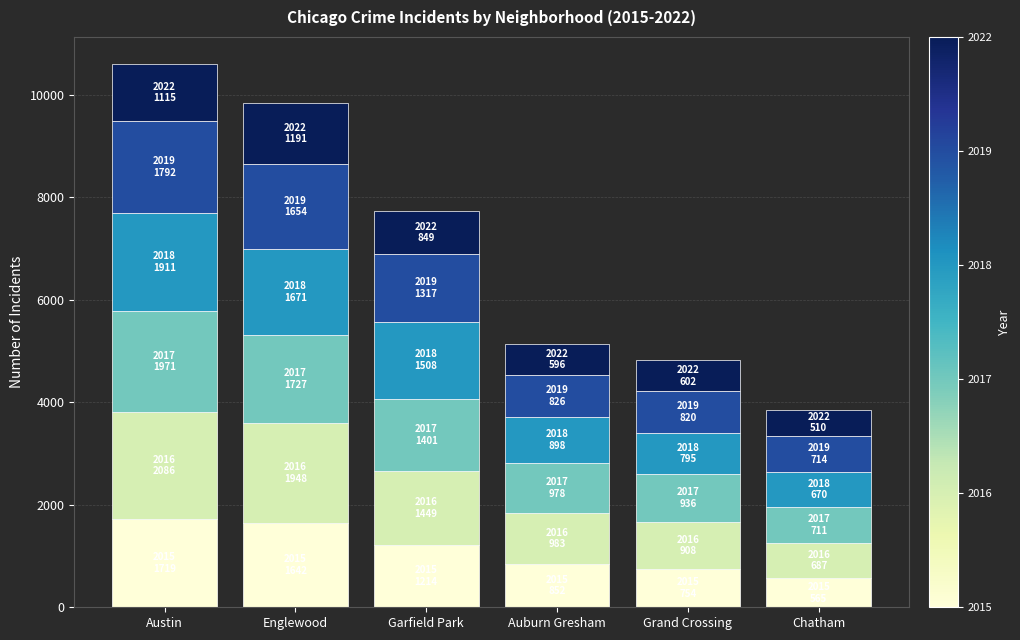

What is the total value across all series at Austin?

10594